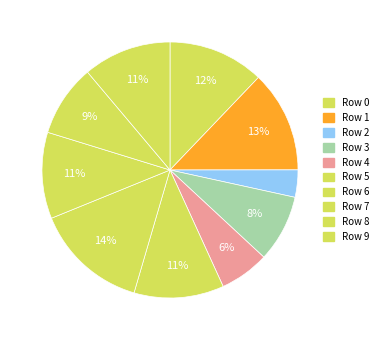

Which has a higher value, Row 0 or Row 5?

Row 0